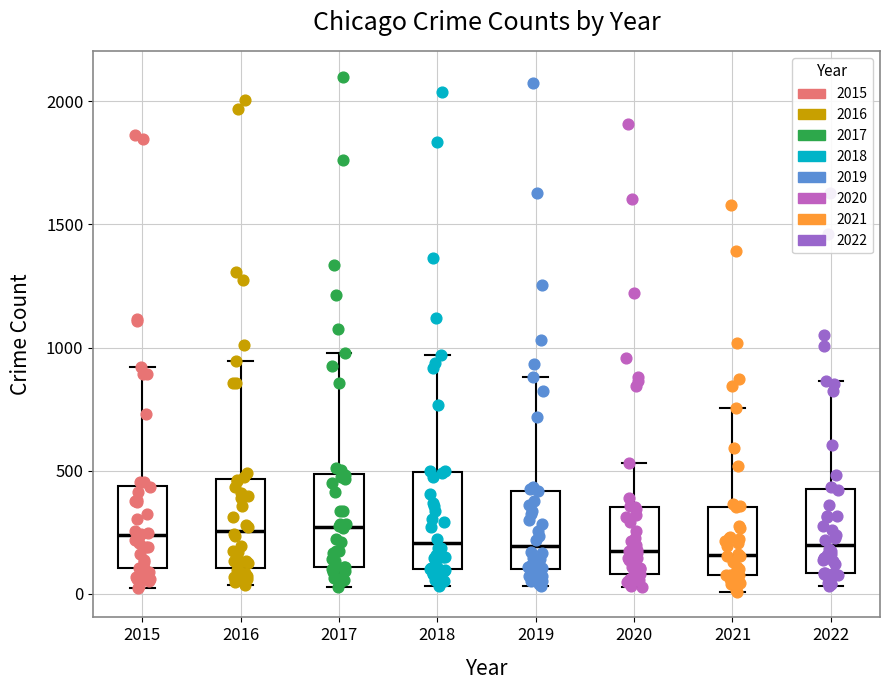

Where does the median line of the box at x = 2022 sit on the y-axis? The values are not printed on the chart, so give them approximately, as read against the axis.

200